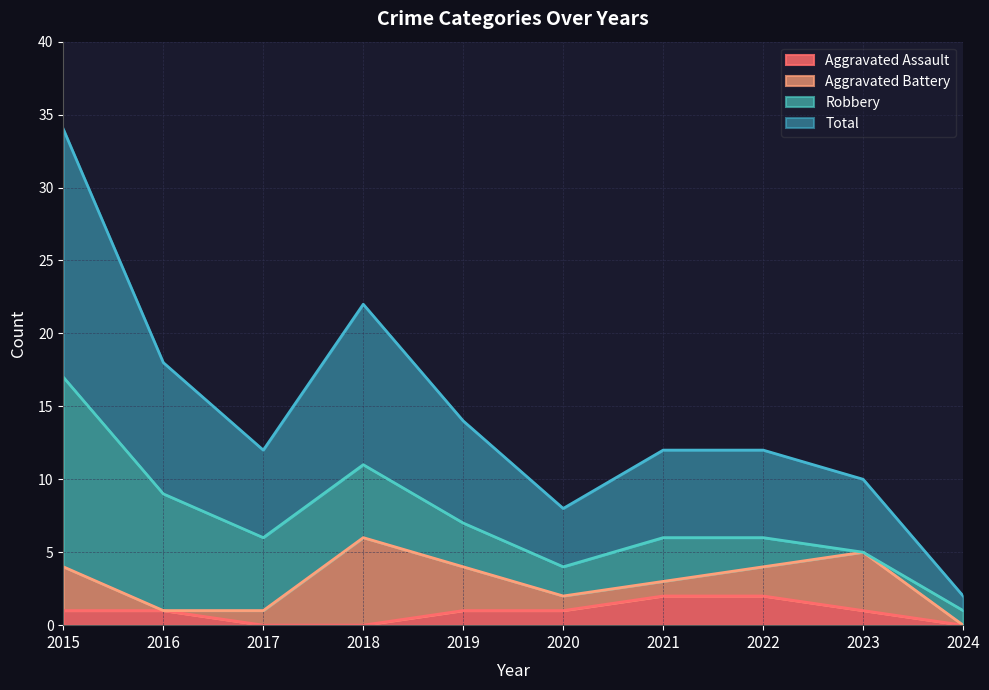

True or false: Aggravated Assault has a value of 1 at 2020.

True